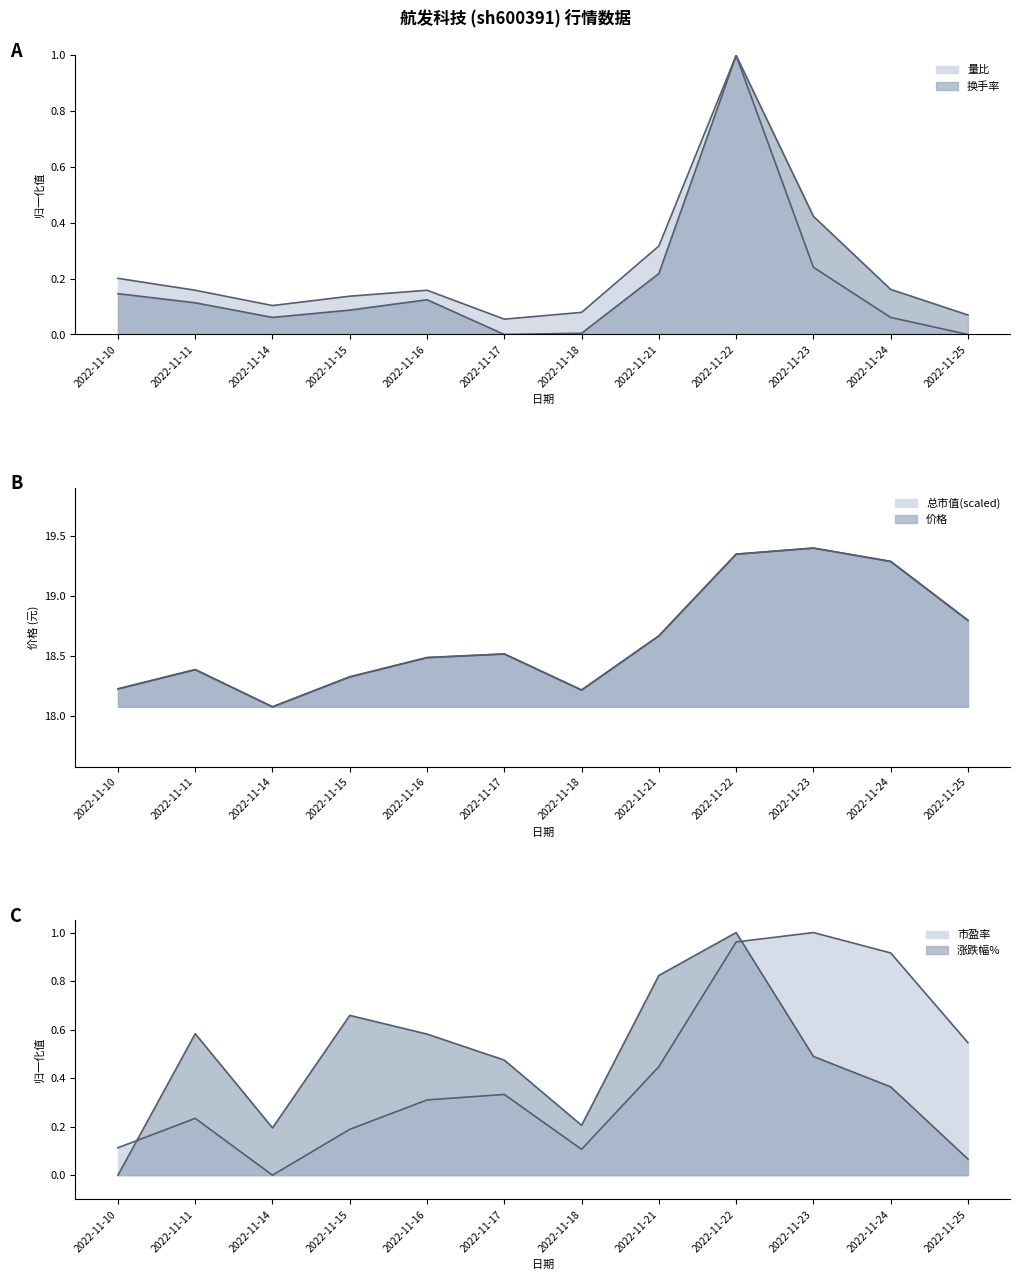

Is the value of 换手率 at 2022-11-23 greater than the value of 价格 at 2022-11-25?

No